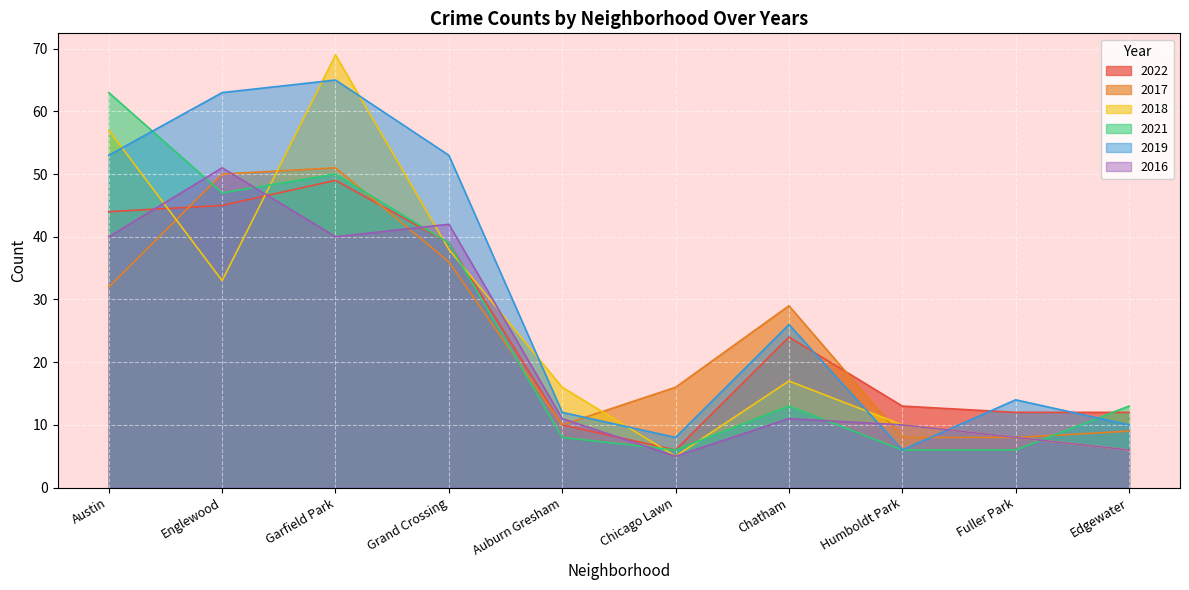

How many interior local peaks does the 2016 series have?

3